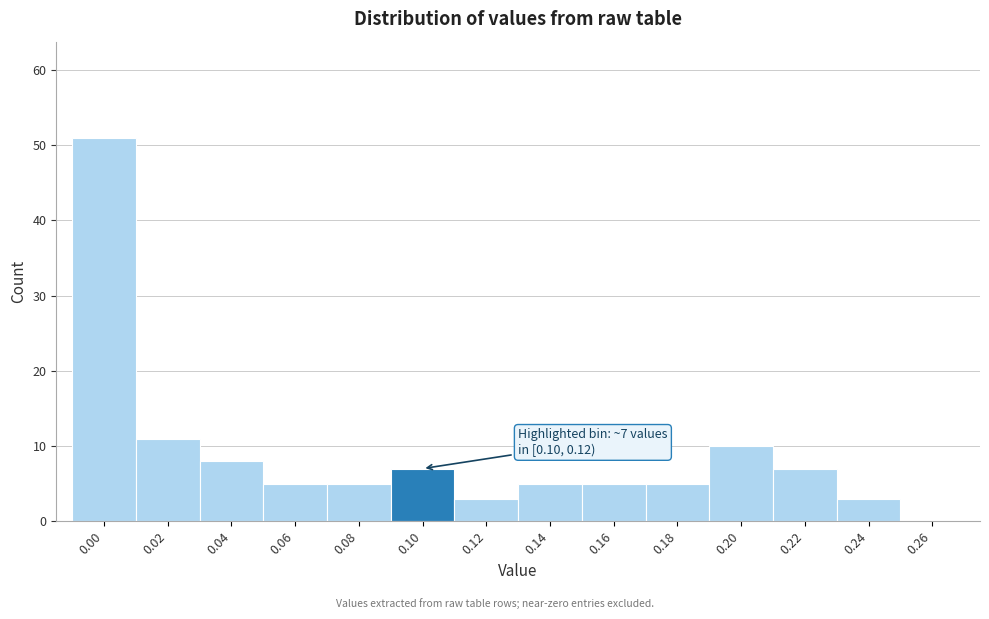

Reading left to right, transcribe all the data shown in this chart.

0.00=51	0.02=11	0.04=8	0.06=5	0.08=5	0.10=7	0.12=3	0.14=5	0.16=5	0.18=5	0.20=10	0.22=7	0.24=3	0.26=0